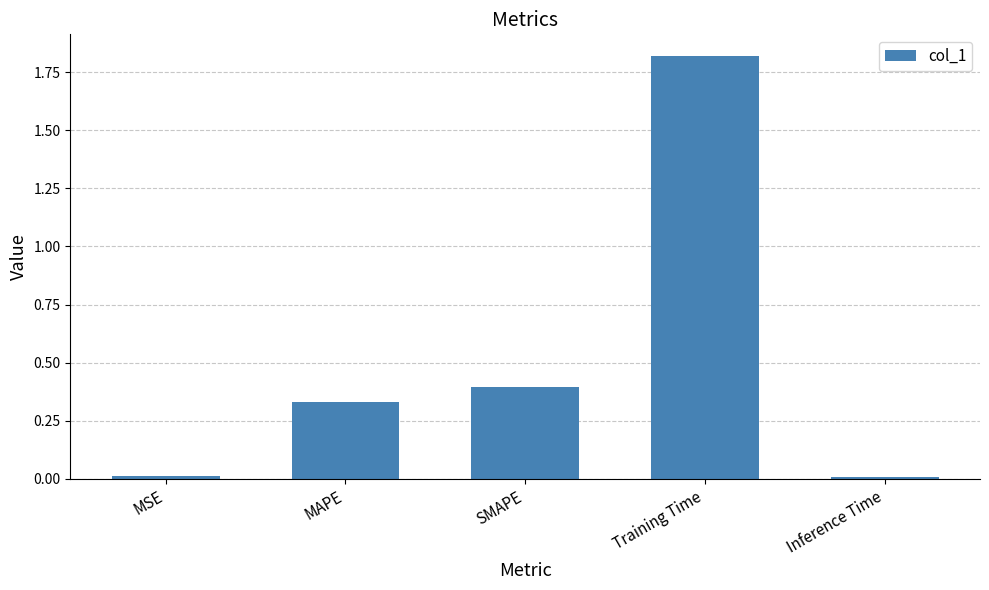

Which label corresponds to the largest value in the chart?

Training Time